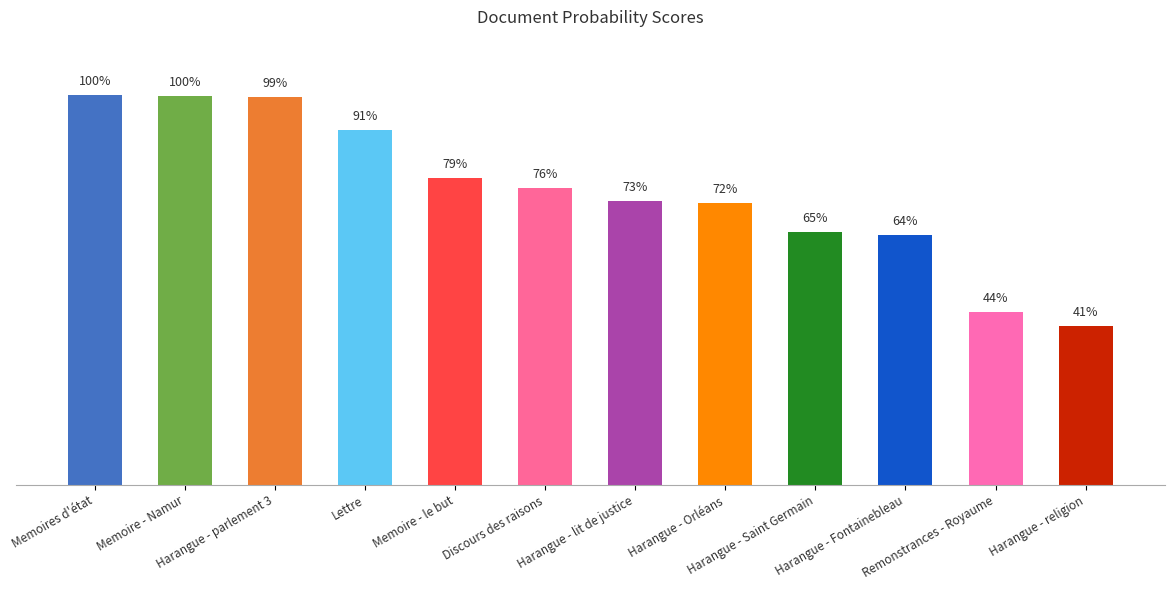

Which label corresponds to the smallest value in the chart?

Harangue - religion